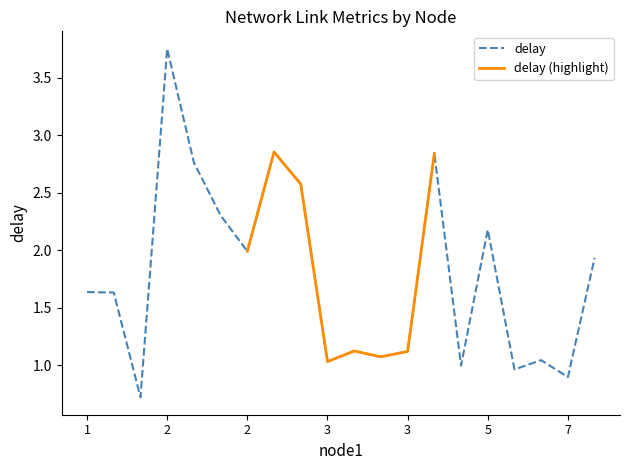

How many interior local valleys (lower than both neighbors) does the data have?

7